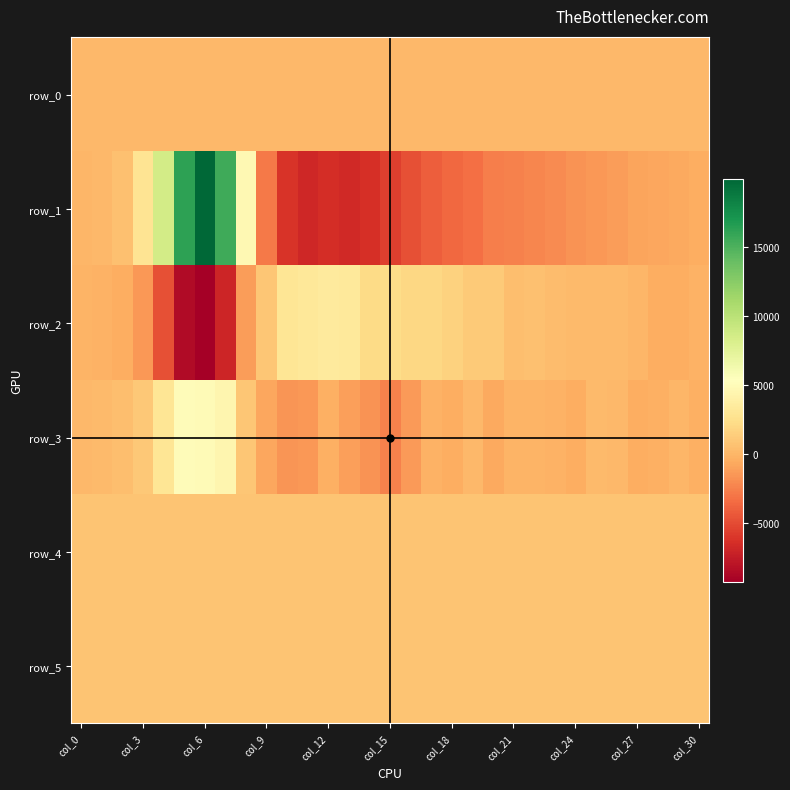

What is the sum of all row_1 values?

-3768.0